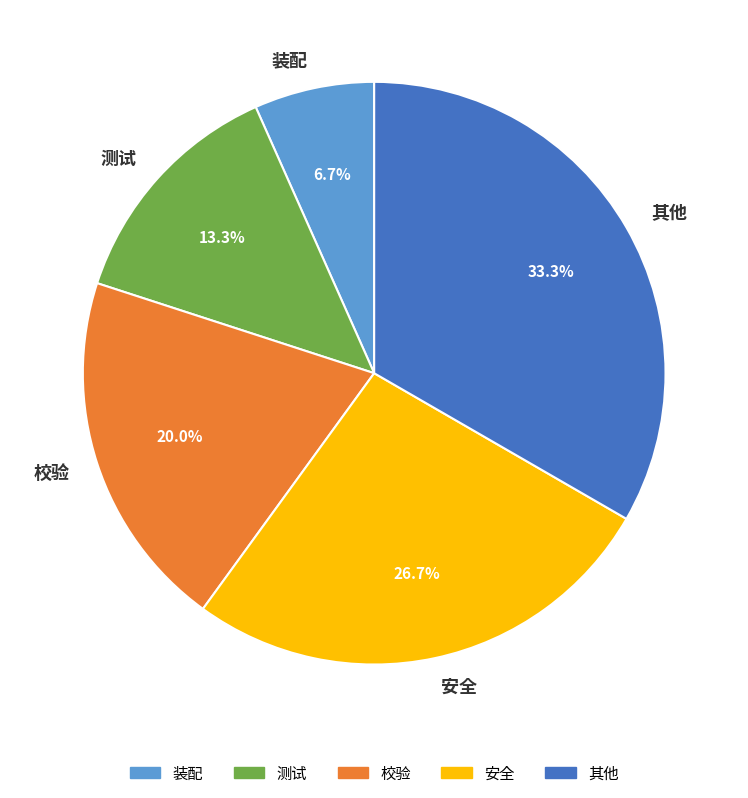

What percentage is the 校验 slice, to the nearest percent?

20%